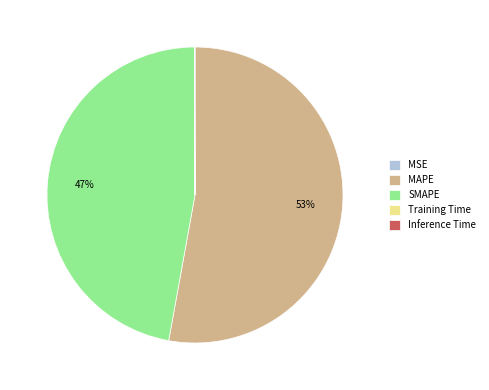

To the nearest percent, what is the combined percentage of MAPE and SMAPE?

100%